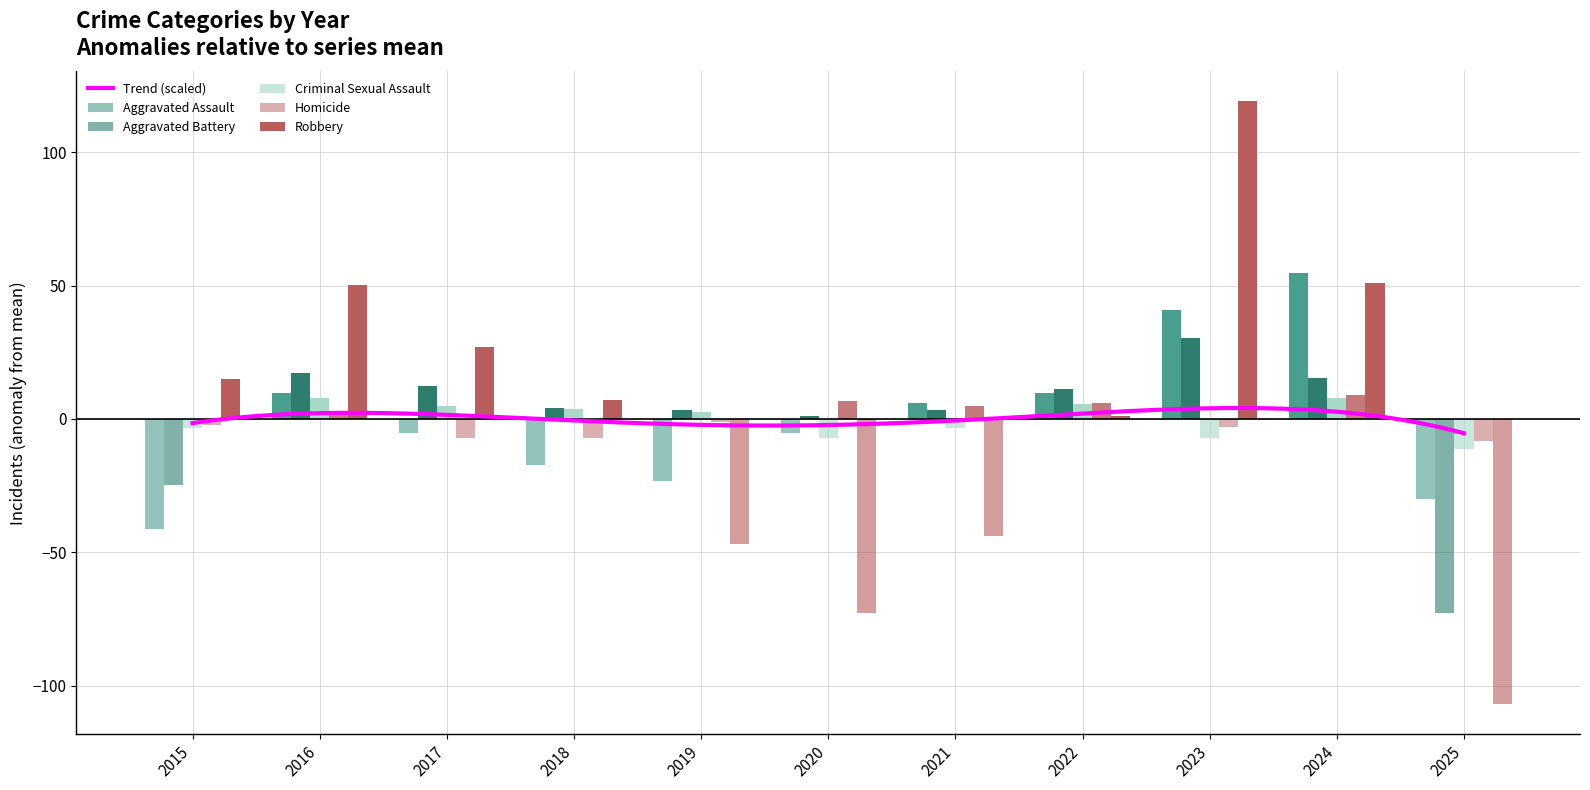

Is it true that Homicide equals -1.6 at 2023?

False